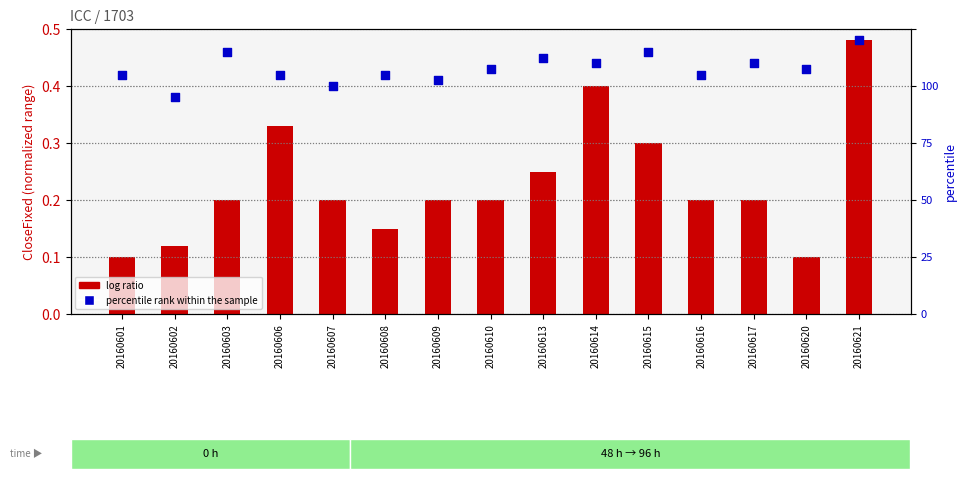

At which category is the sum across all series the highest?

20160621